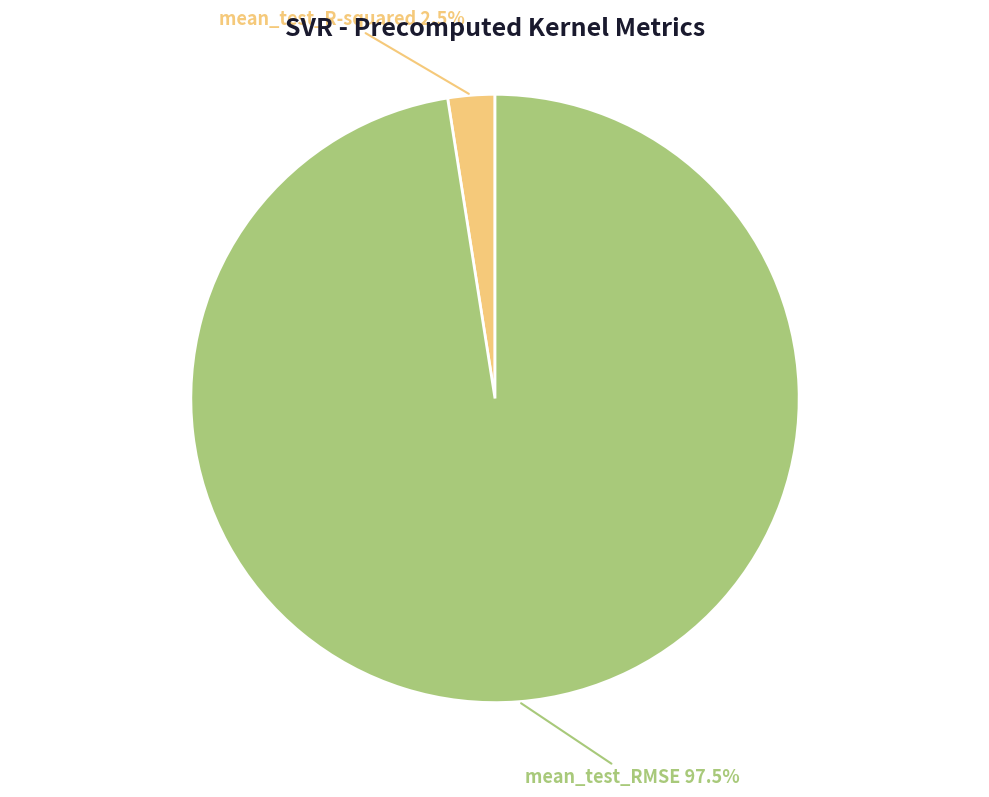

Does any single category account for the majority?

Yes